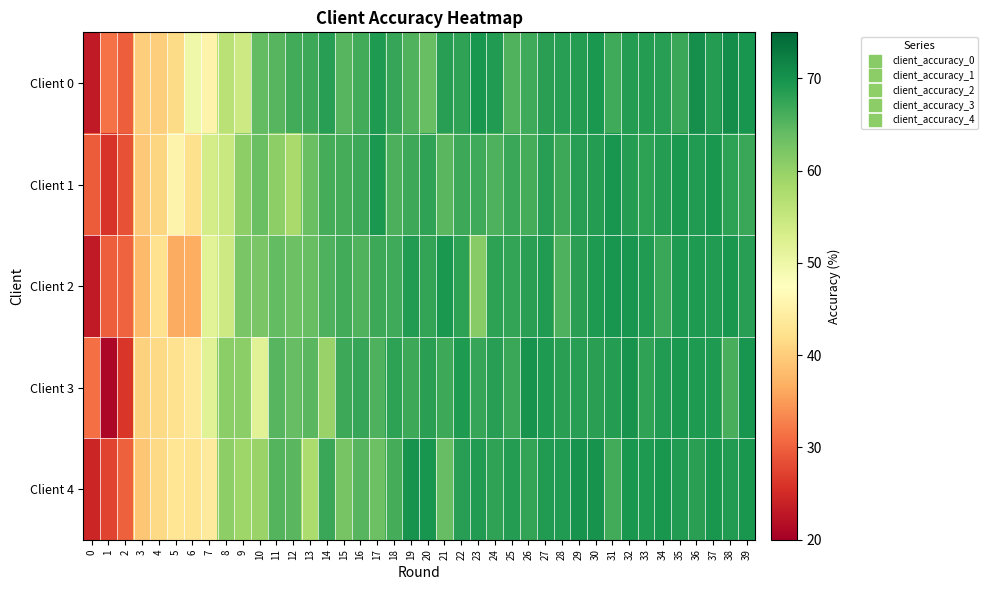

Which series has the largest total across all categories?

Client 0